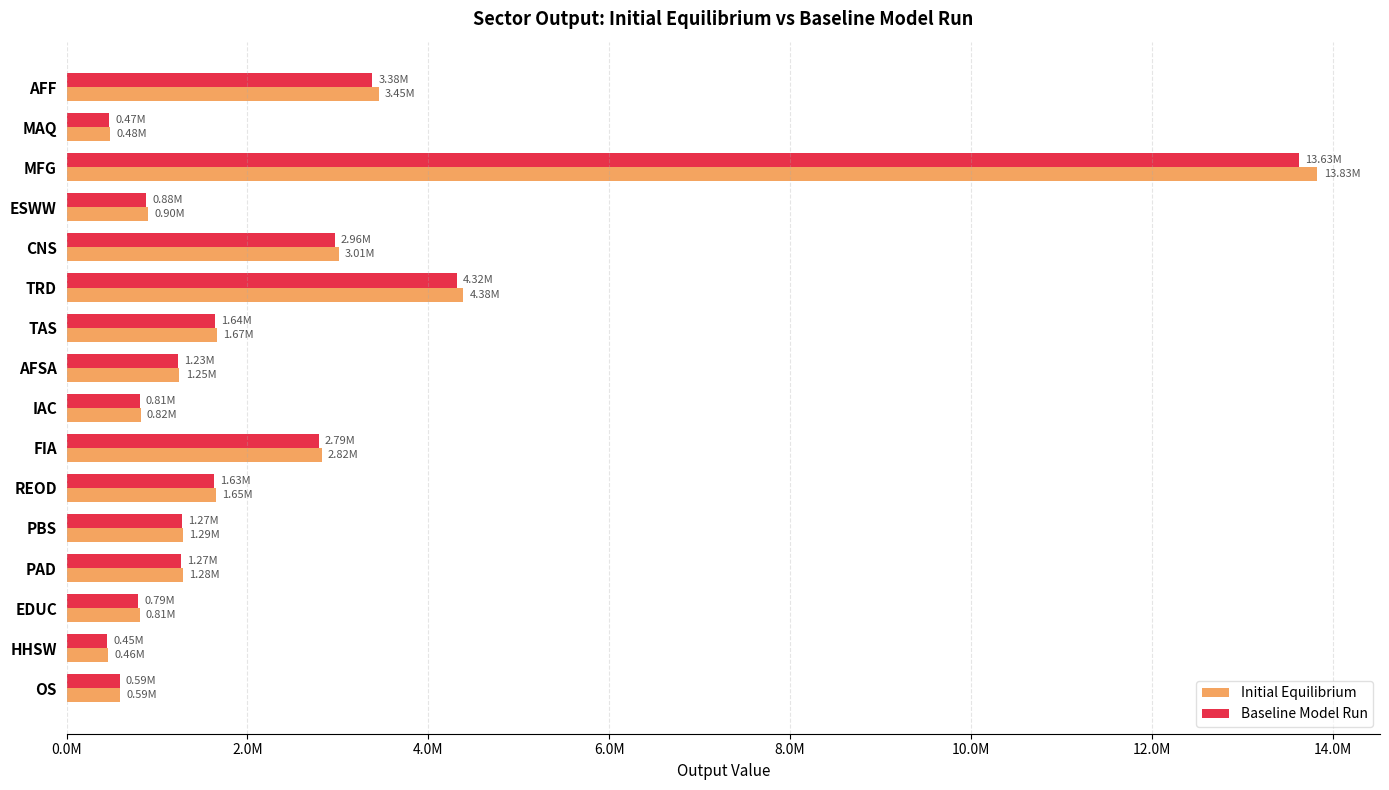

What are all the series names shown in the legend?

Initial Equilibrium, Baseline Model Run